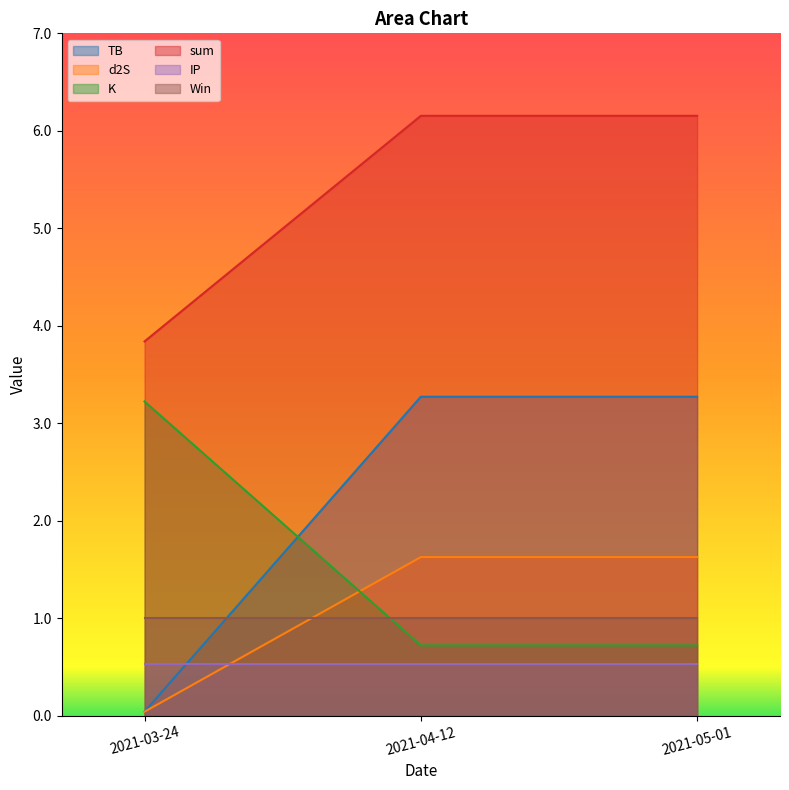

Rank the categories by d2S value from highest to lowest.

2021-04-12, 2021-05-01, 2021-03-24